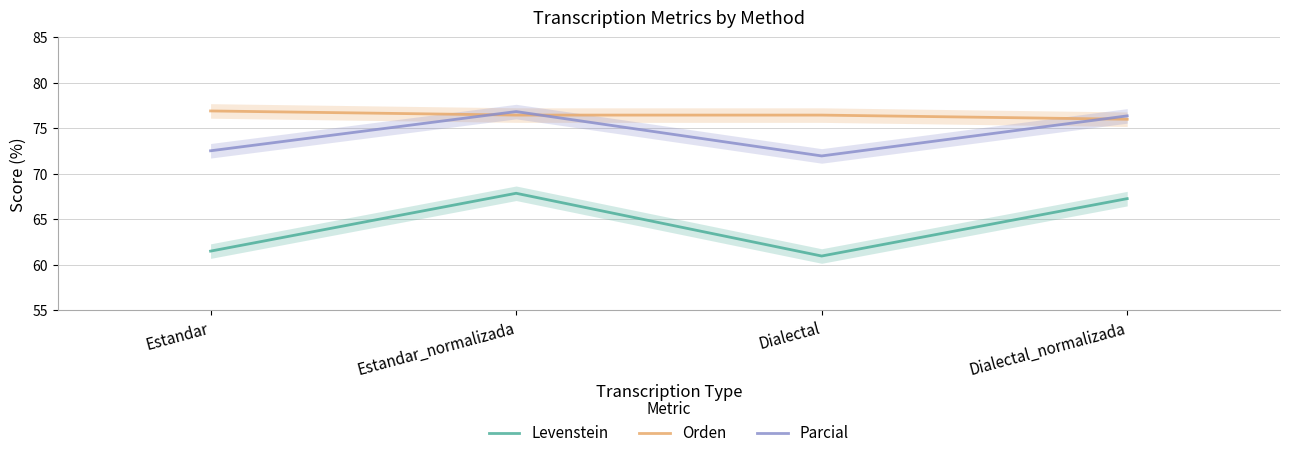

What is the lowest value of the Parcial series?

72.0